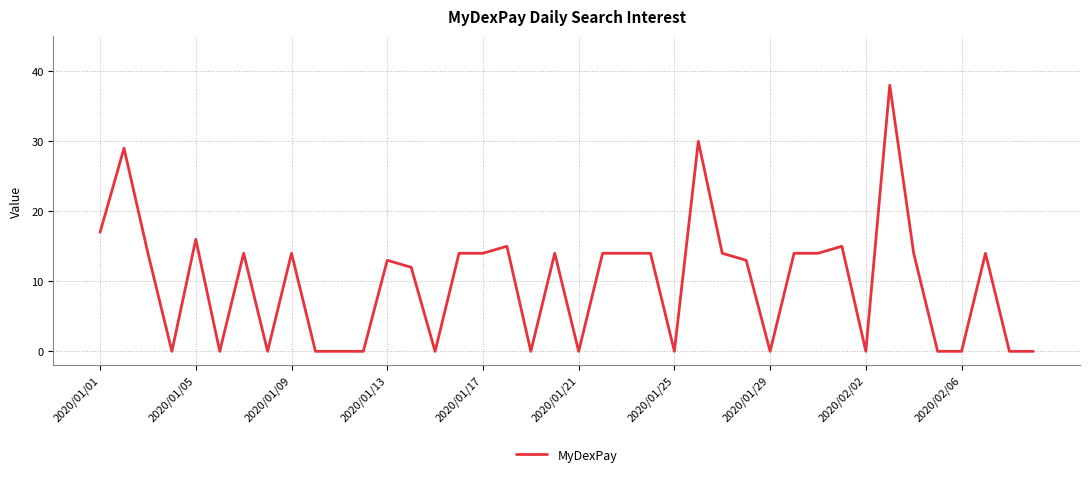

What is the difference between the maximum and minimum values?

38